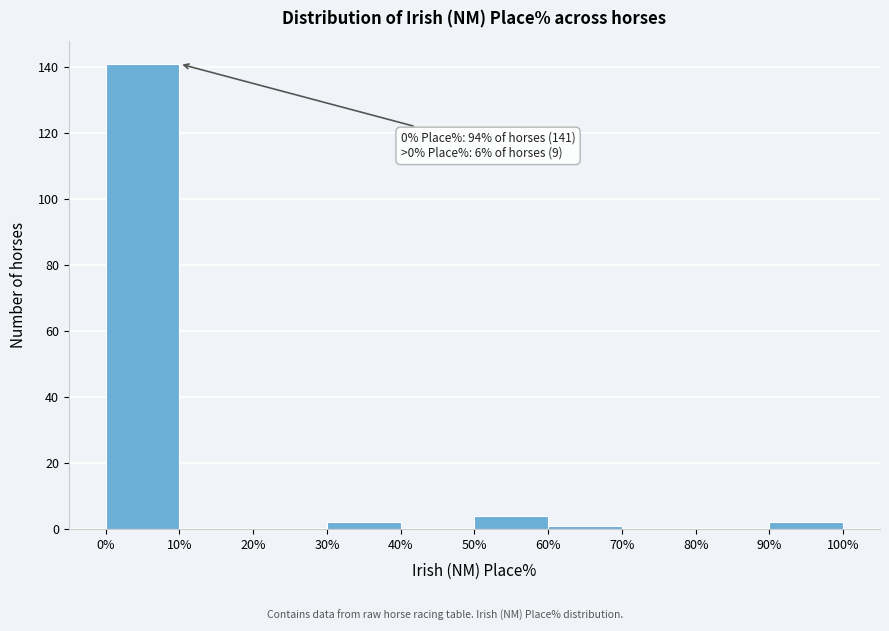

Over which range of the x-axis is the bar tallest?

0% to 10%